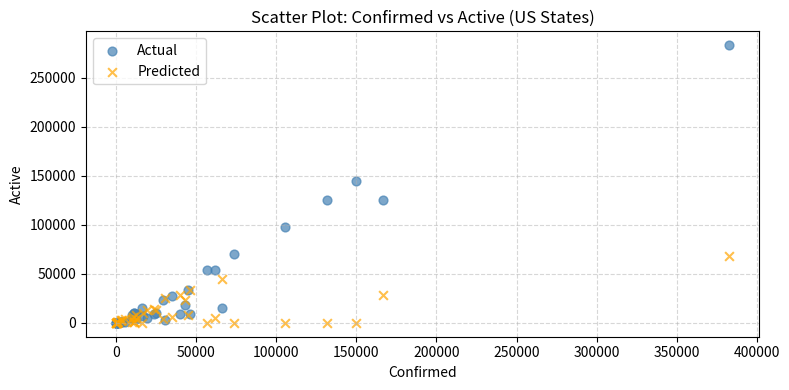

Across all series, what Y value is closest to 141625?

144942